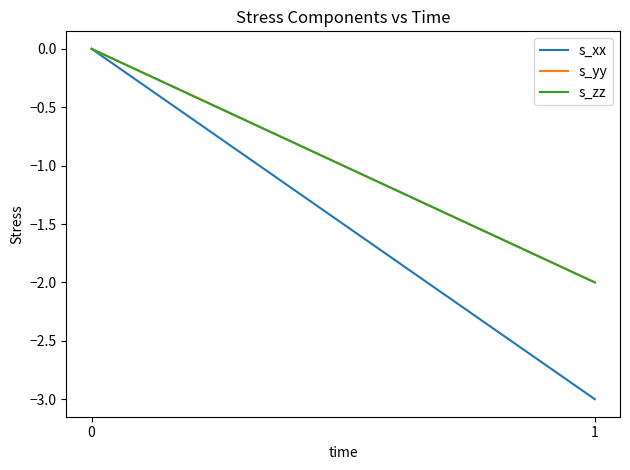

Rank the series by their maximum value, from lowest to highest.

s_xx, s_yy, s_zz